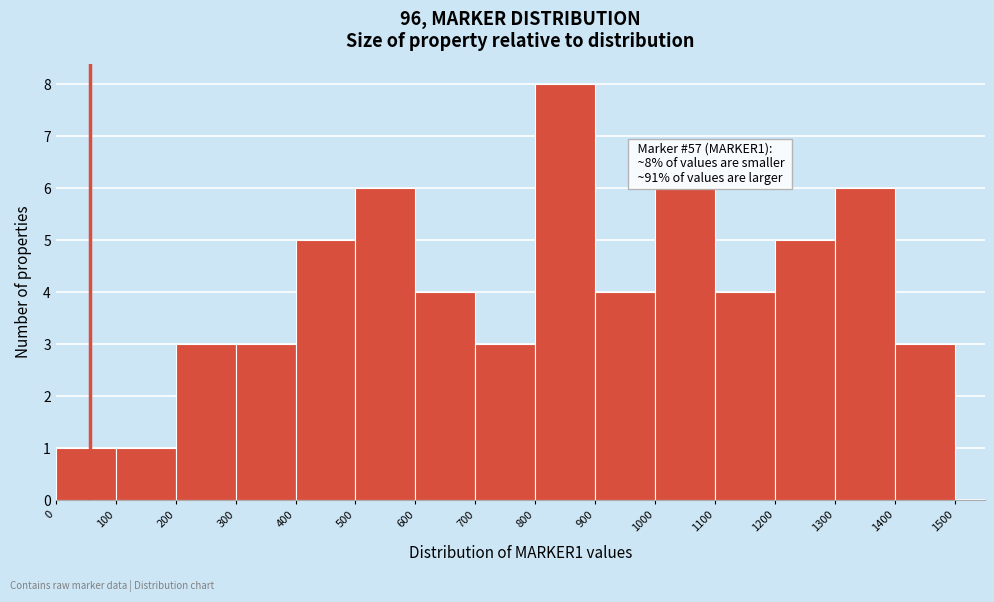

Over which range of the x-axis is the bar tallest?

800 to 900